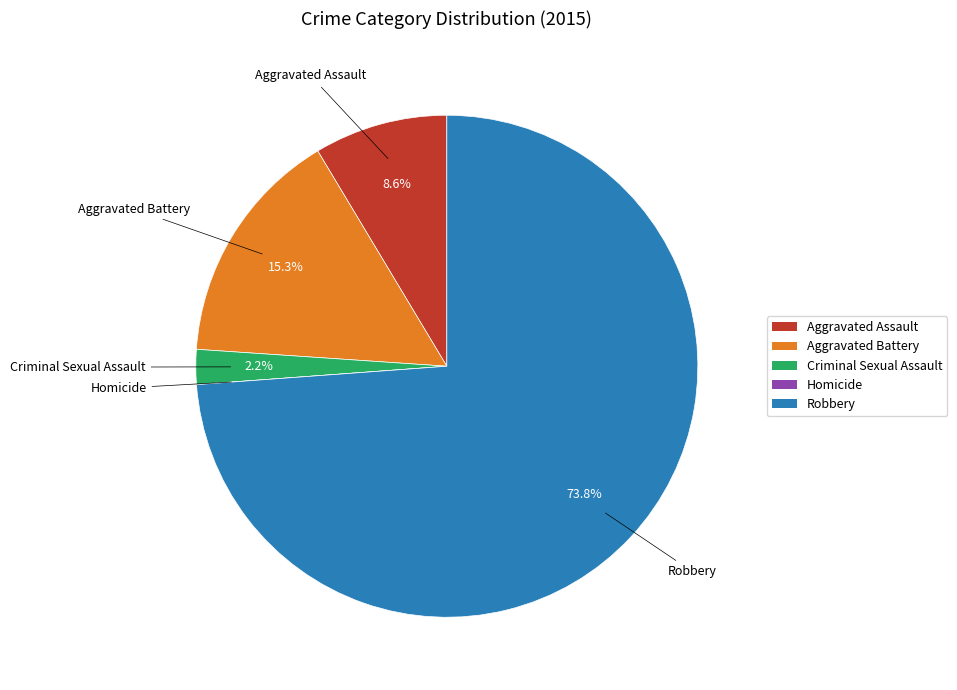

Which has a higher value, Aggravated Battery or Robbery?

Robbery